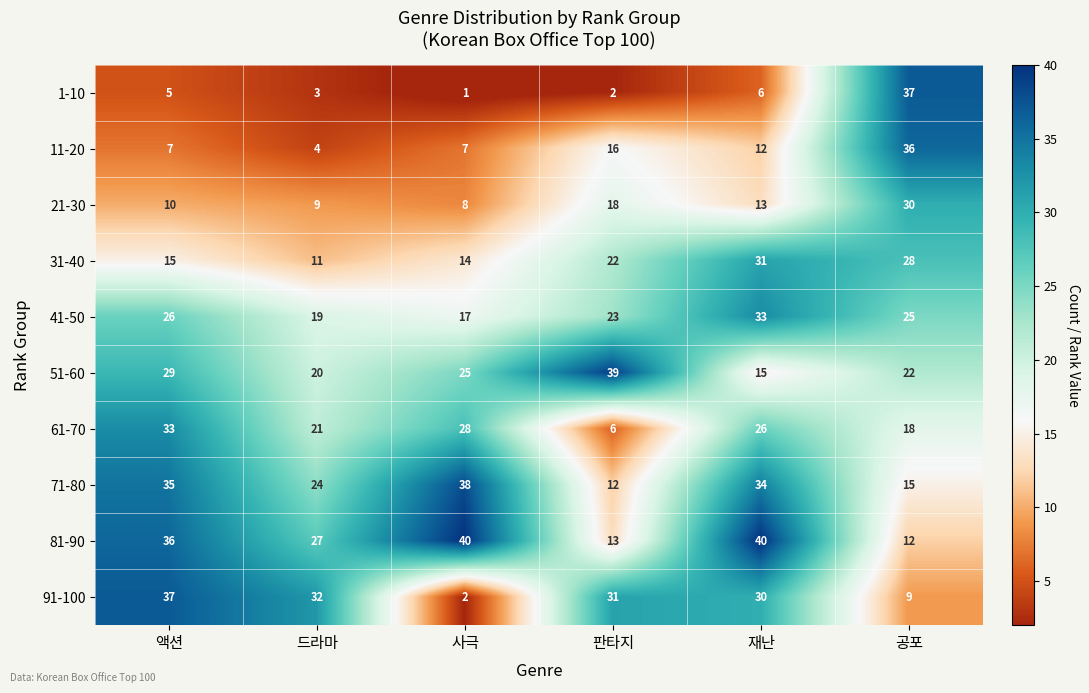

Which series changed the most between 액션 and 재난?

31-40